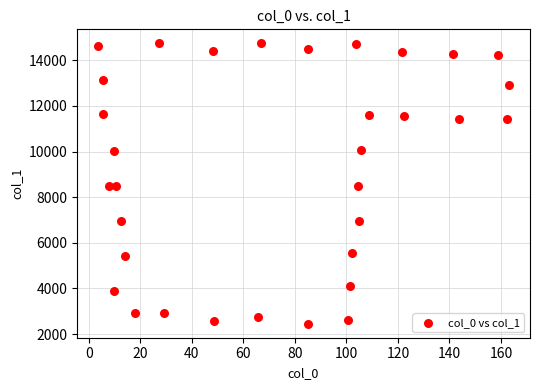

What is the range of Y values (max minus min)?

12291.1